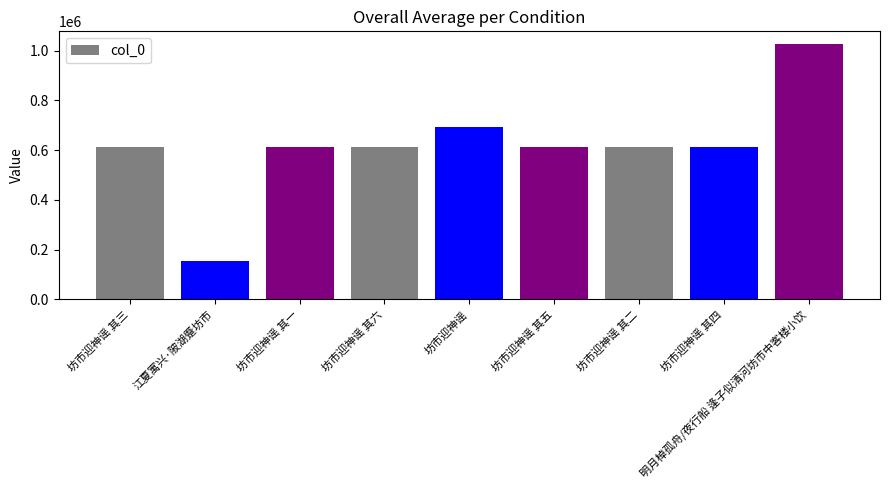

What is the label of the 8th bar from the left?

坊市迎神谣 其四